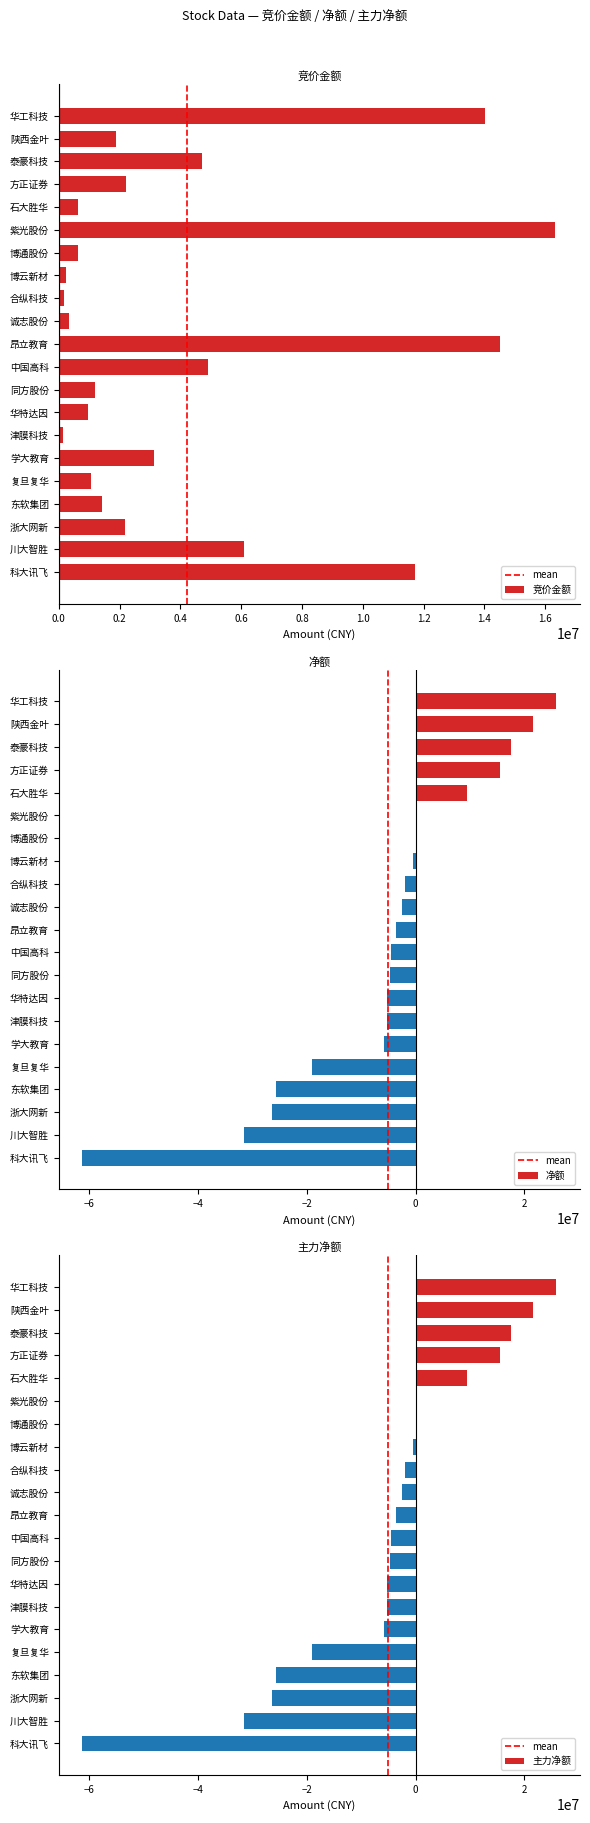

Reading left to right, what are all the values shown in this chart?

竞价金额: 华工科技=14001328	陕西金叶=1890832	泰豪科技=4709625	方正证券=2214432	石大胜华=632400	紫光股份=16325172	博通股份=634800	博云新材=249615	合纵科技=175460	诚志股份=336700	昂立教育=14497200	中国高科=4894480	同方股份=1187478	华特达因=953036	津膜科技=139356	学大教育=3134908	复旦复华=1048773	东软集团=1439018	浙大网新=2194200	川大智胜=6081008	科大讯飞=11710314
净额: 华工科技=25862548	陕西金叶=21538474	泰豪科技=17550405	方正证券=15543056	石大胜华=9389121	紫光股份=248786	博通股份=150150	博云新材=-464162	合纵科技=-1983112	诚志股份=-2559537	昂立教育=-3688699	中国高科=-4480776	同方股份=-4704767	华特达因=-5280027	津膜科技=-5341964	学大教育=-5812916	复旦复华=-19034316	东软集团=-25622798	浙大网新=-26297745	川大智胜=-31516760	科大讯飞=-61225092
主力净额: 华工科技=25862548	陕西金叶=21538474	泰豪科技=17550405	方正证券=15543056	石大胜华=9389121	紫光股份=248786	博通股份=150150	博云新材=-464162	合纵科技=-1983112	诚志股份=-2559537	昂立教育=-3688699	中国高科=-4480776	同方股份=-4704767	华特达因=-5280027	津膜科技=-5341964	学大教育=-5812916	复旦复华=-19034316	东软集团=-25622798	浙大网新=-26297745	川大智胜=-31516760	科大讯飞=-61225092